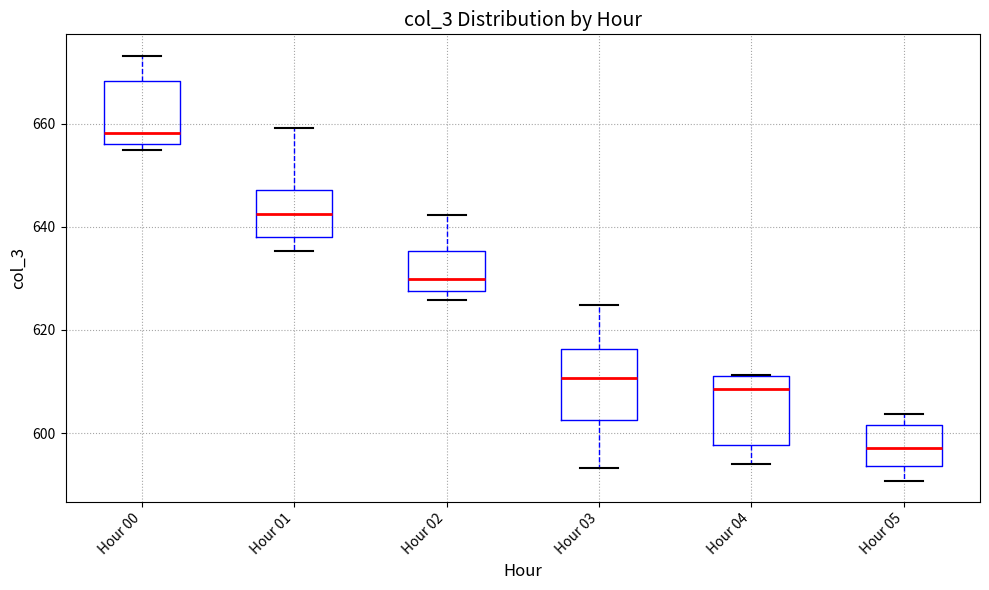

Where is the upper edge of the box for Hour 05 on the y-axis? The values are not printed on the chart, so give them approximately, as read against the axis.

602